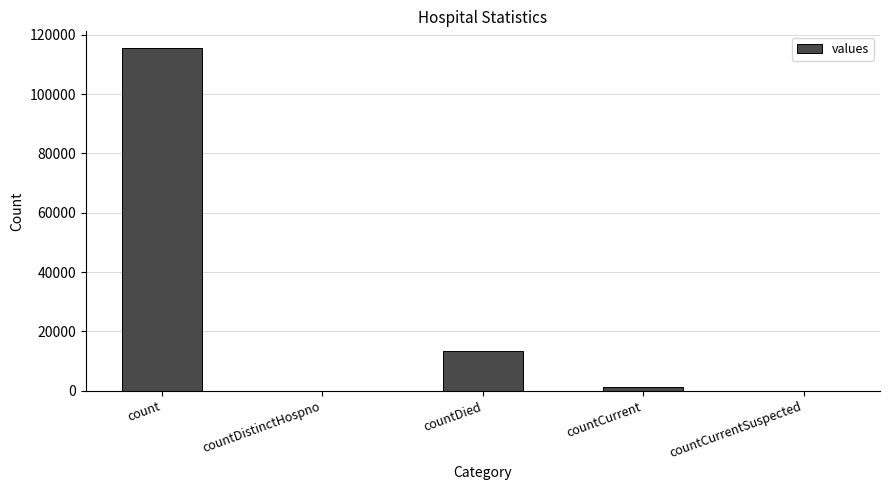

How many series are shown in this chart?

1